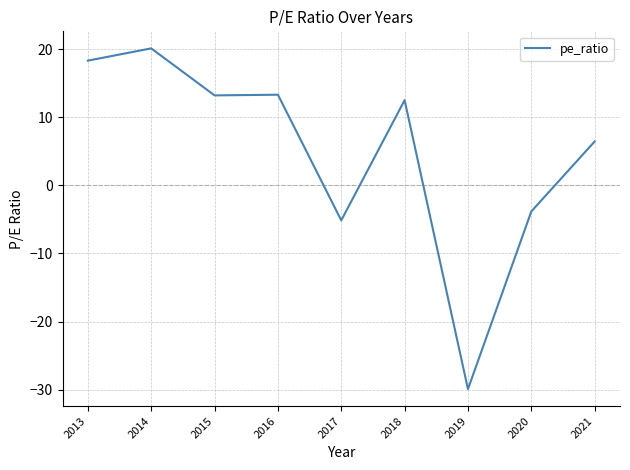

What is the smallest value displayed?

-29.9